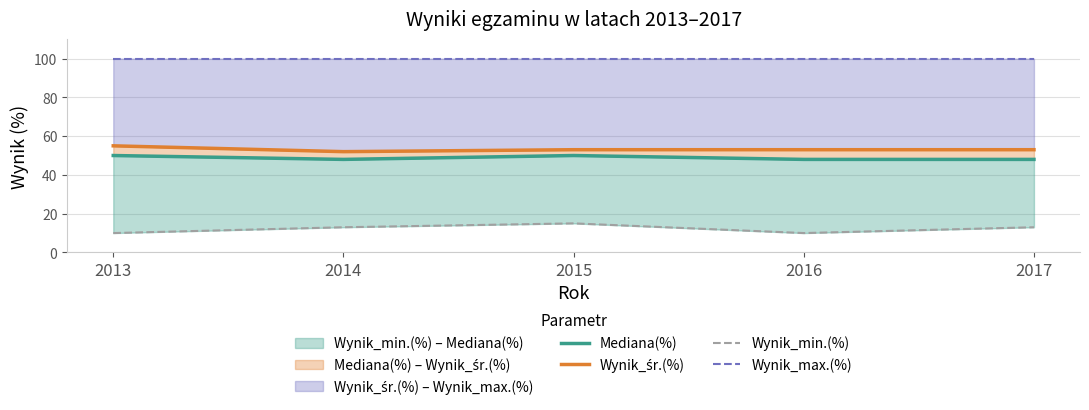

Reading left to right, transcribe all the data shown in this chart.

Mediana(%): 50	48	50	48	48
Wynik_śr.(%): 55	52	53	53	53
Wynik_min.(%): 10	13	15	10	13
Wynik_max.(%): 100	100	100	100	100